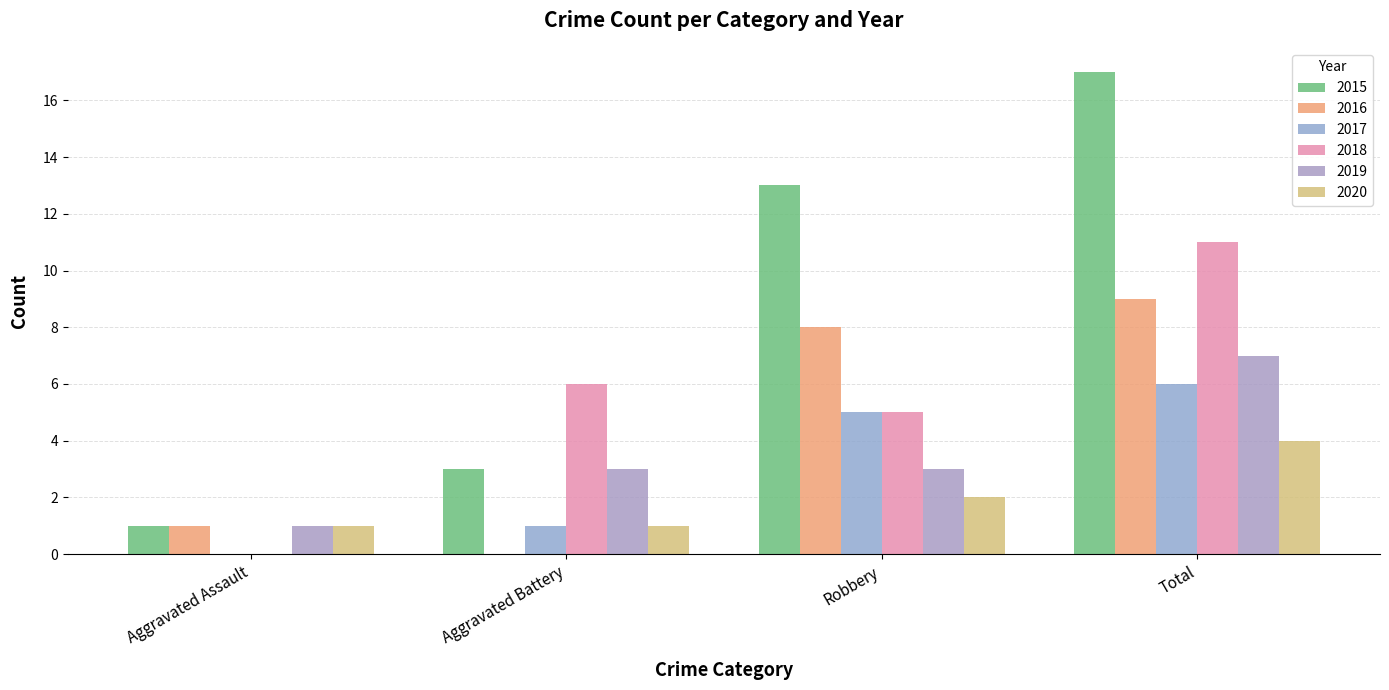

How many positive values does the 2018 series have?

3